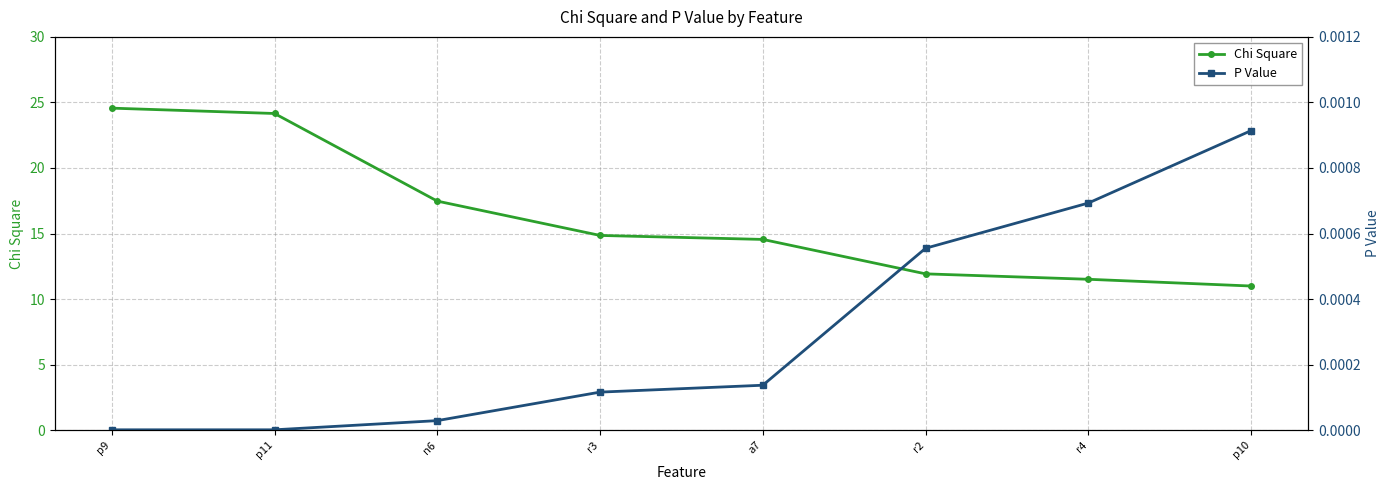

What are all the series names shown in the legend?

Chi Square, P Value